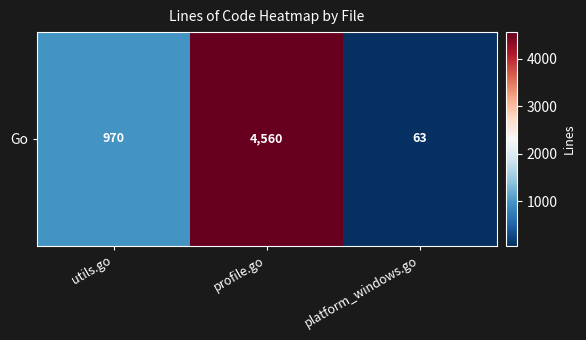

Reading right to left, transcribe all the data shown in this chart.

63	4560	970